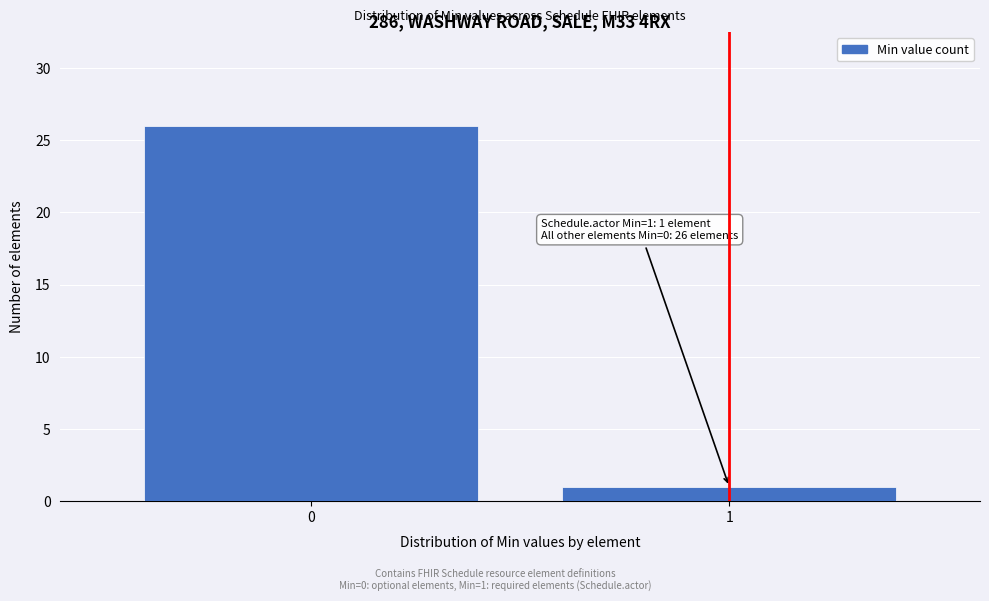

Reading left to right, extract all data points from this chart.

26	1